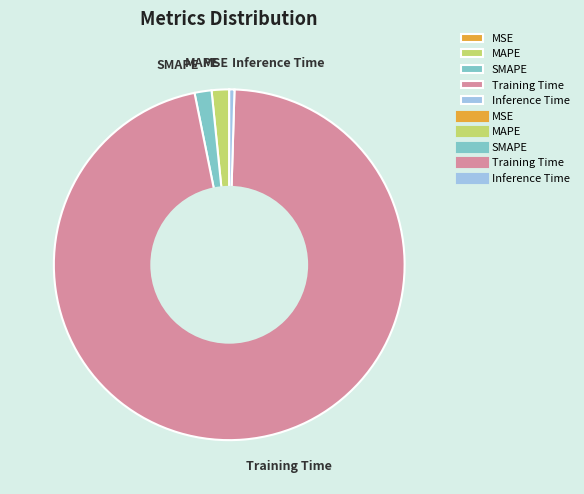

Is there any slice that represents more than half of the pie?

Yes